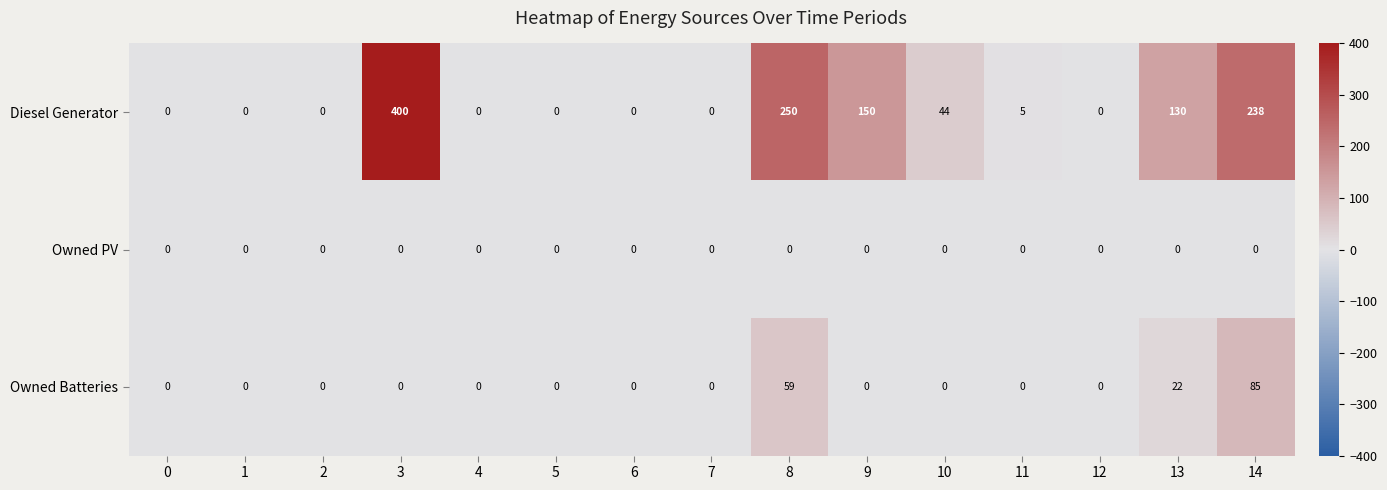

Rank the series by their maximum value, from highest to lowest.

Diesel Generator, Owned Batteries, Owned PV